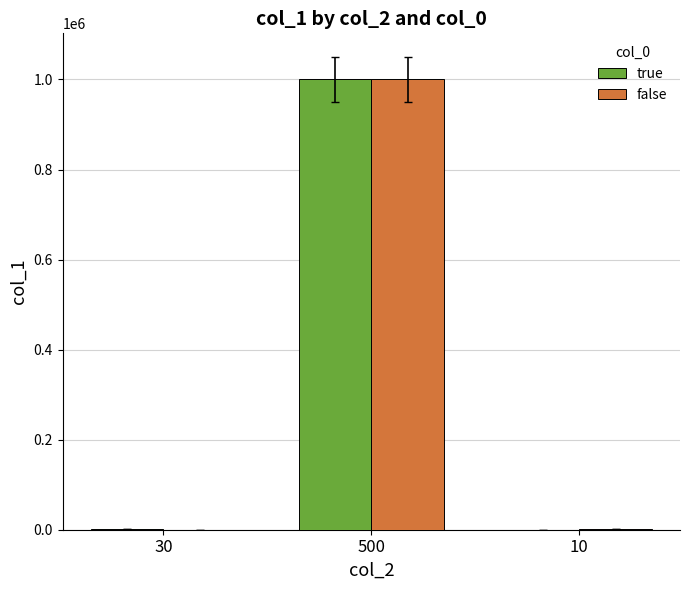

What are all the series names shown in the legend?

true, false